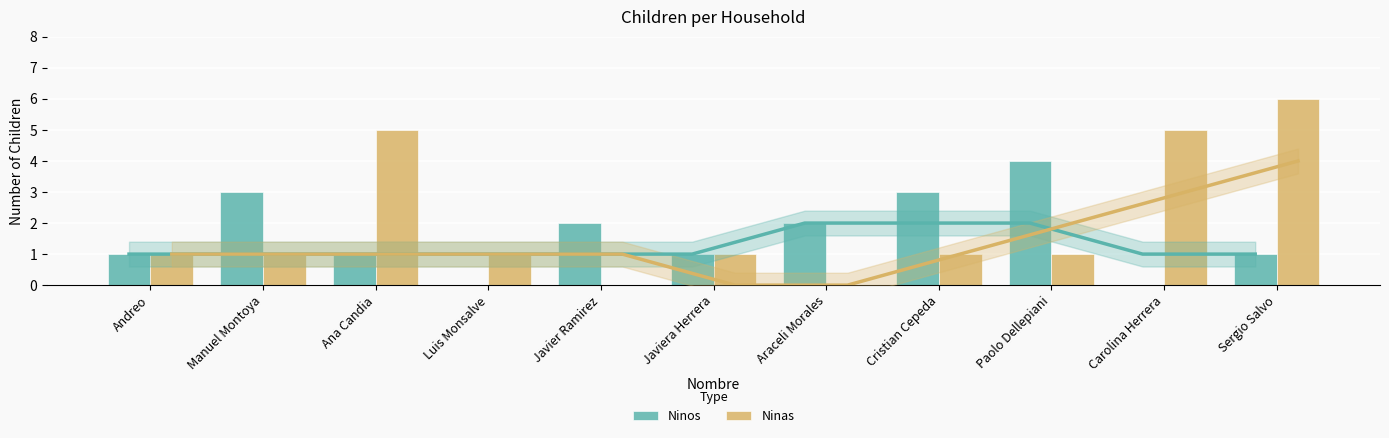

Rank the categories by Ninos value from highest to lowest.

Paolo Dellepiani, Manuel Montoya, Cristian Cepeda, Javier Ramirez, Araceli Morales, Andreo, Ana Candia, Javiera Herrera, Sergio Salvo, Luis Monsalve, Carolina Herrera